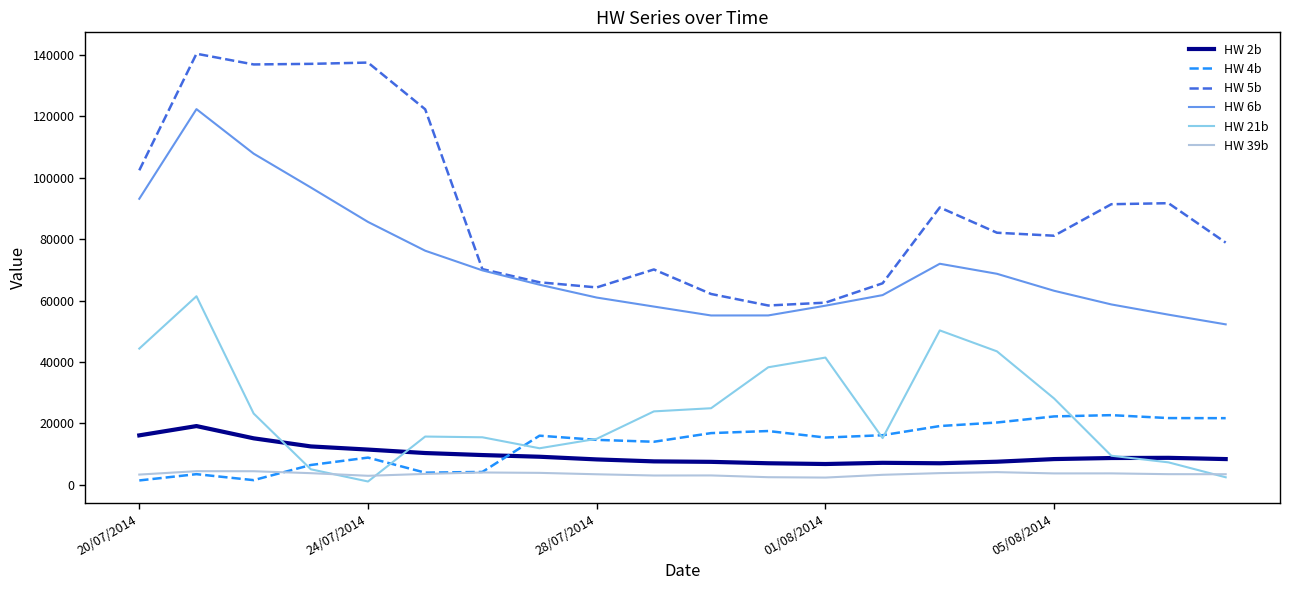

True or false: HW 4b and HW 2b cross at least once.

True